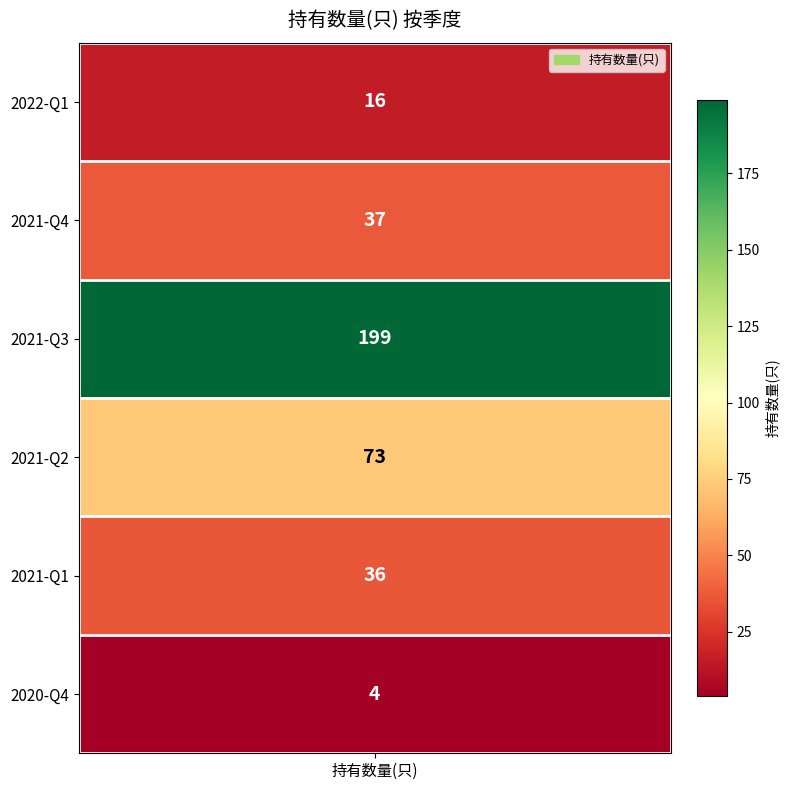

At which category does the chart reach its peak across all series?

2021-Q3